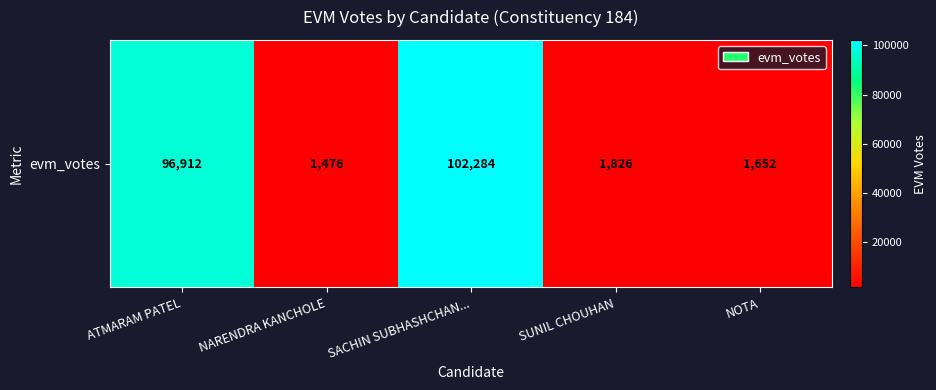

The value at NOTA is 373. True or false?

False